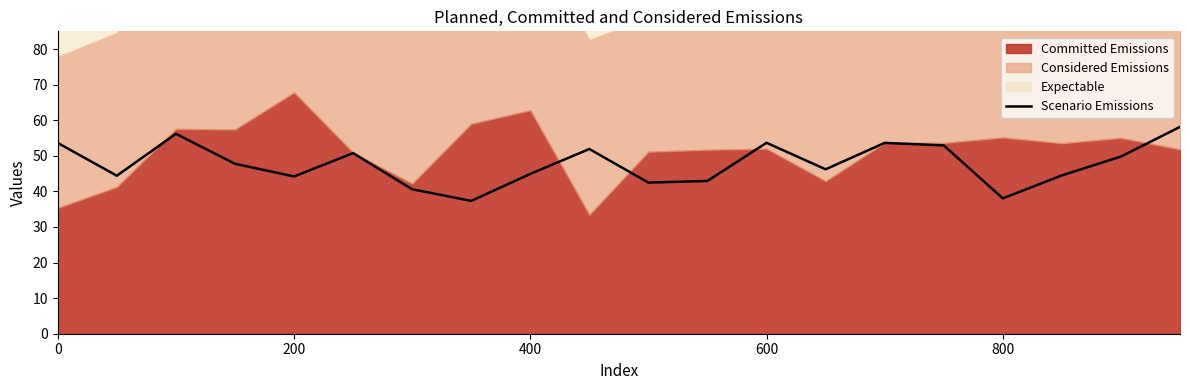

The Scenario Emissions series shows 53.6 at 0. True or false?

True